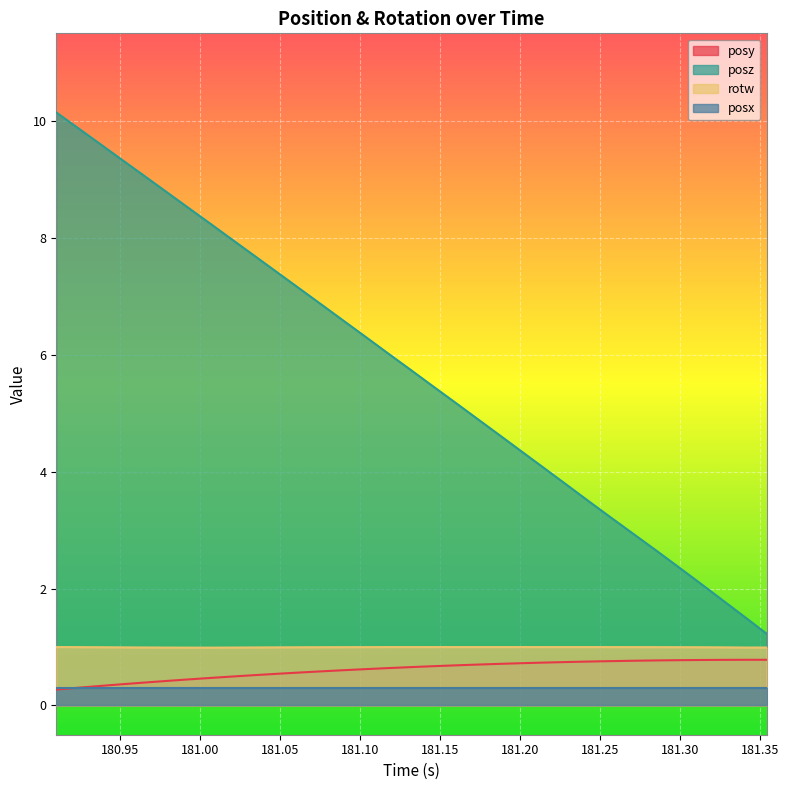

How many categories are shown in the chart?

33